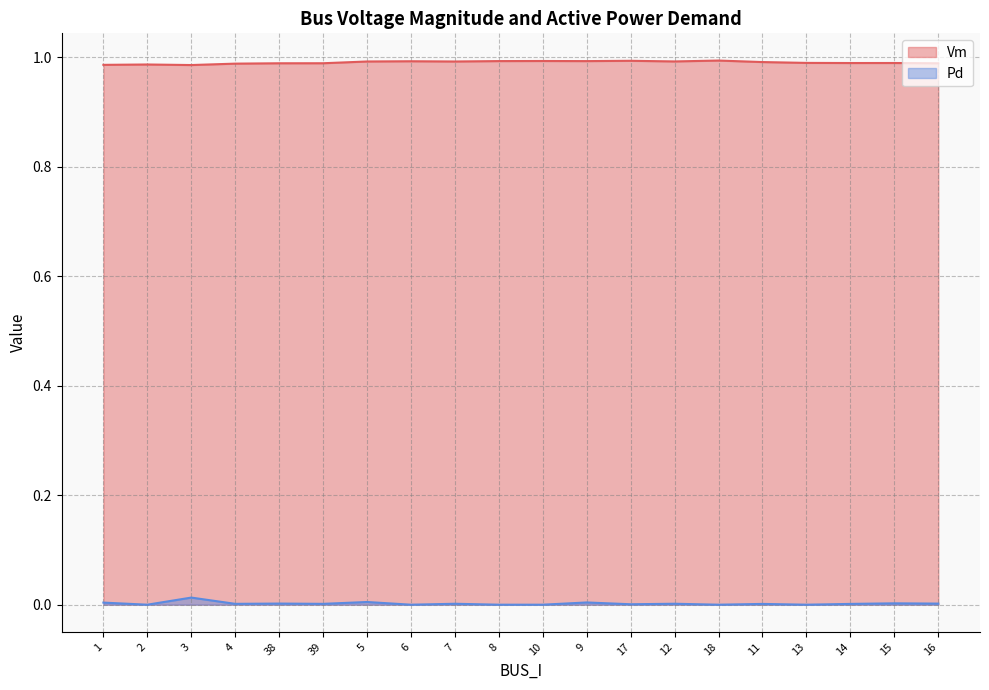

What is the label of the 10th point from the left?

8